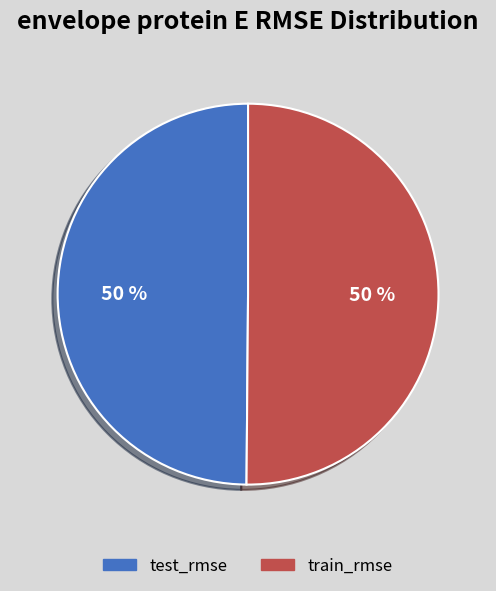

Do train_rmse and test_rmse together represent more than half of the pie?

Yes